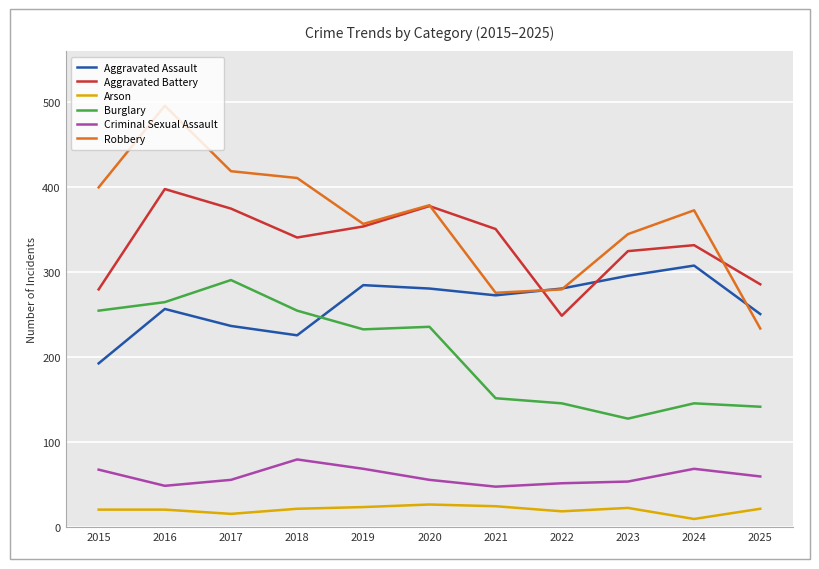

Which series has the largest range (max minus min)?

Robbery